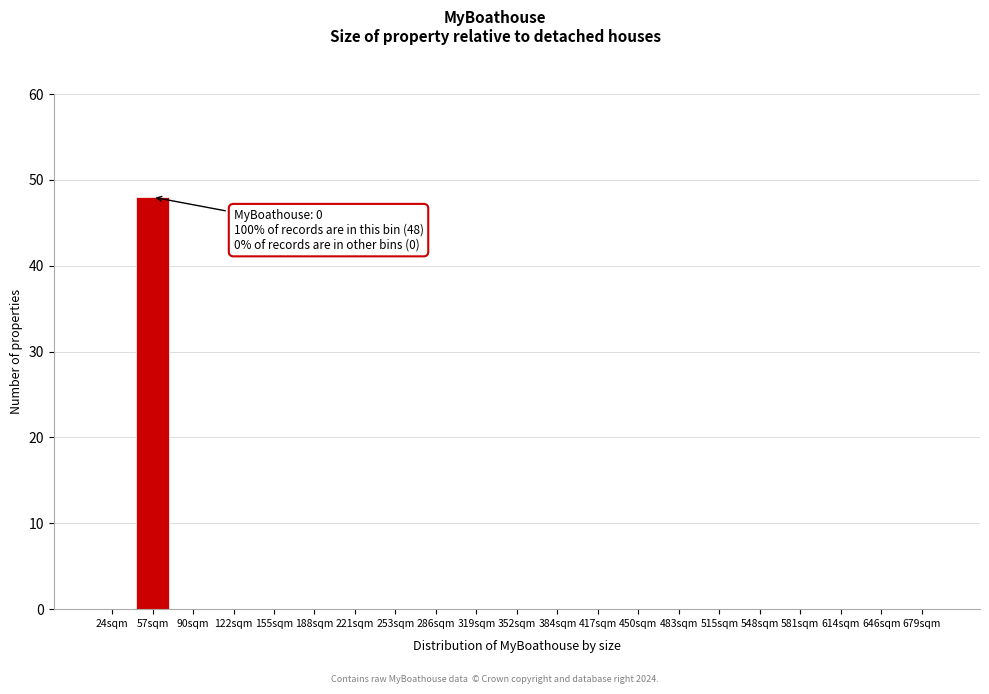

Reading right to left, list all the values displayed in this chart.

679sqm=0	646sqm=0	614sqm=0	581sqm=0	548sqm=0	515sqm=0	483sqm=0	450sqm=0	417sqm=0	384sqm=0	352sqm=0	319sqm=0	286sqm=0	253sqm=0	221sqm=0	188sqm=0	155sqm=0	122sqm=0	90sqm=0	57sqm=48	24sqm=0